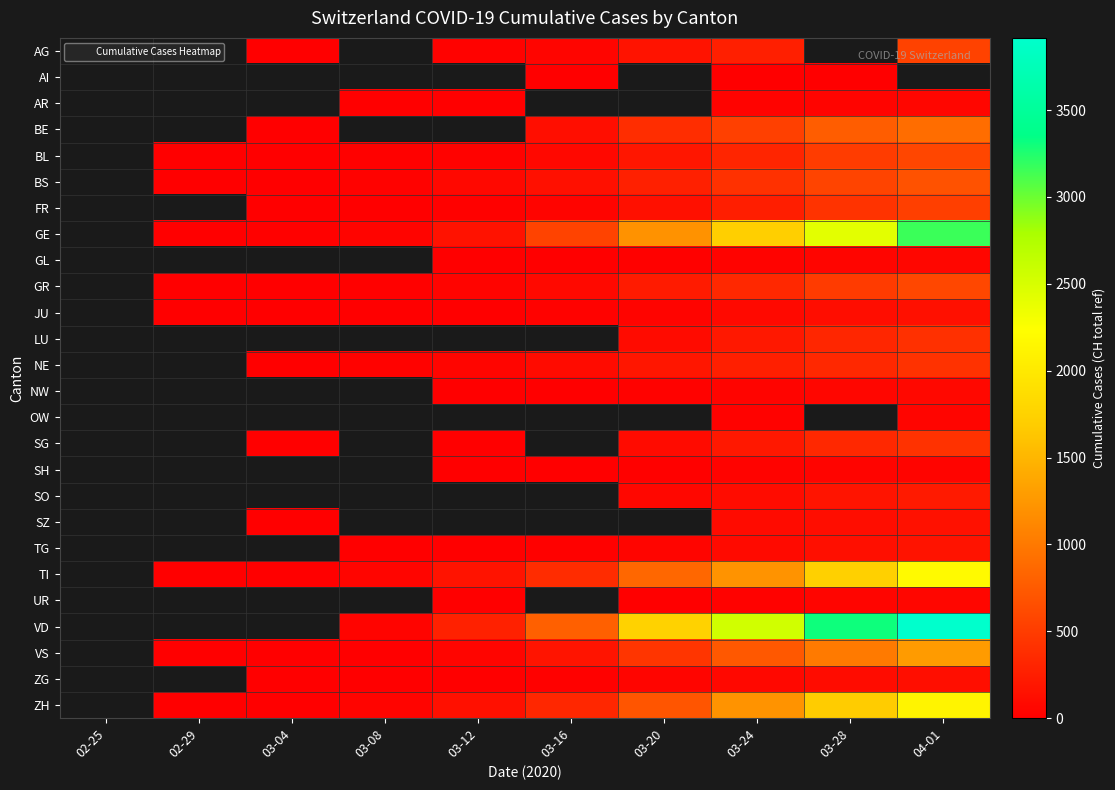

True or false: TI has a value of 1516.2 at 03-20.

False